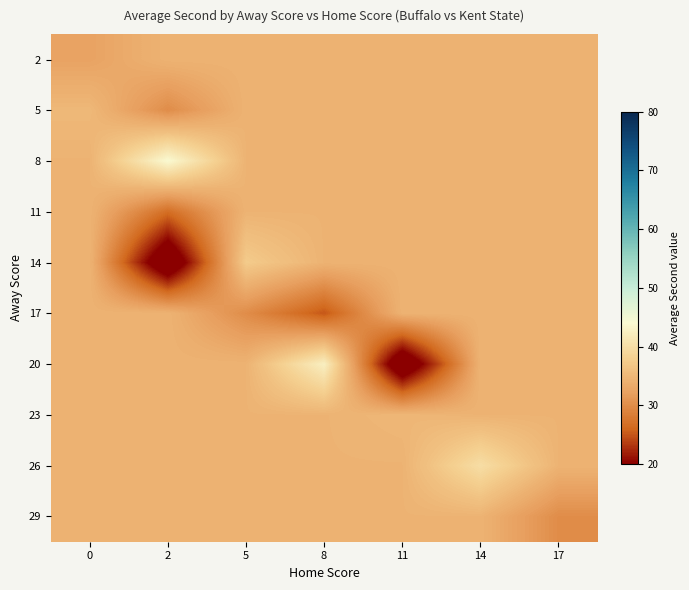

Count the number of data series in this chart.

10